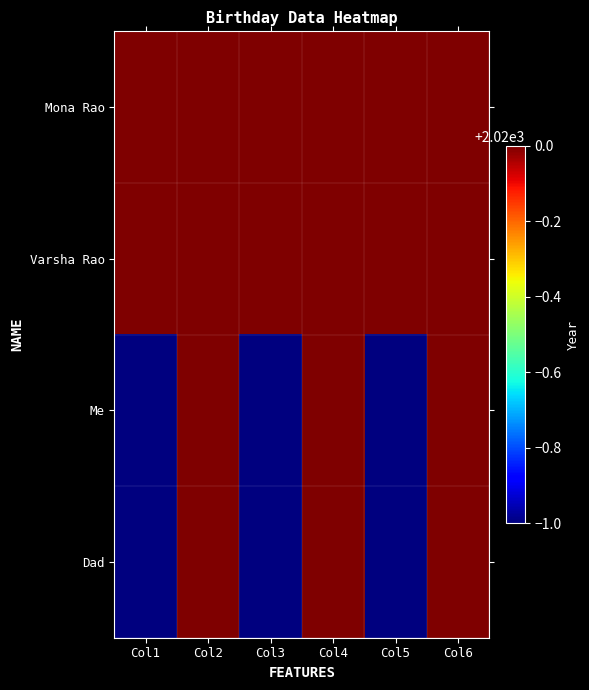

Which series has the largest range (max minus min)?

Me